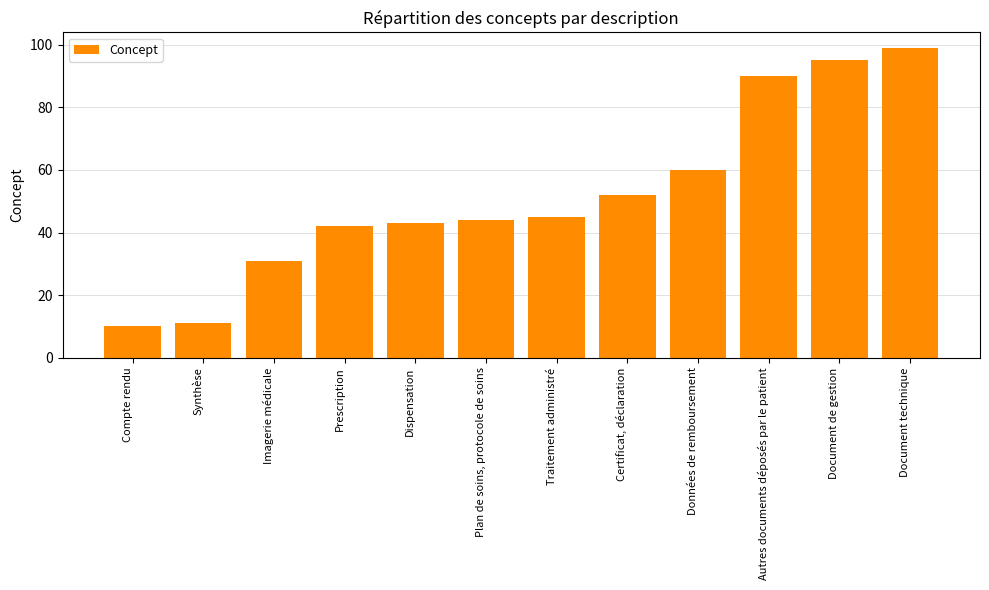

Reading left to right, extract all data points from this chart.

Compte rendu=10	Synthèse=11	Imagerie médicale=31	Prescription=42	Dispensation=43	Plan de soins, protocole de soins=44	Traitement administré=45	Certificat, déclaration=52	Données de remboursement=60	Autres documents déposés par le patient=90	Document de gestion=95	Document technique=99